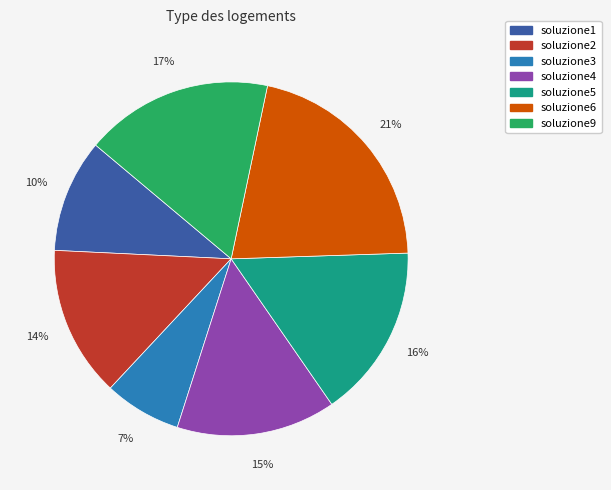

Between soluzione6 and soluzione9, which is larger?

soluzione6